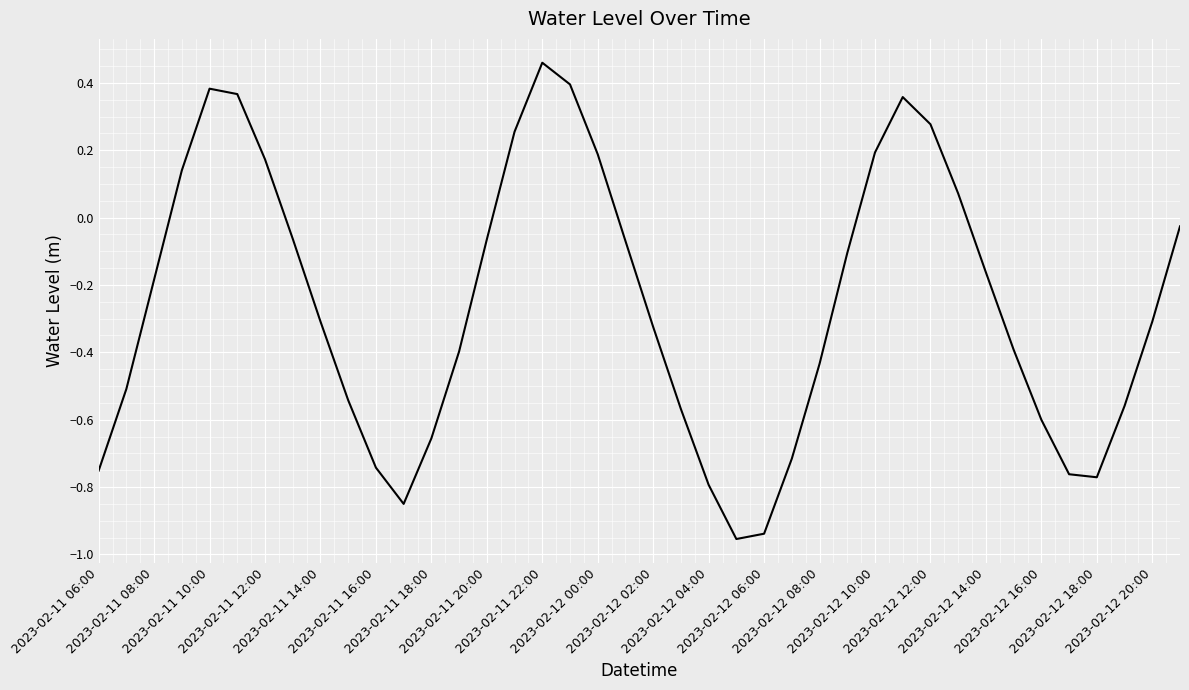

Does the chart display data point markers on the line(s)?

No